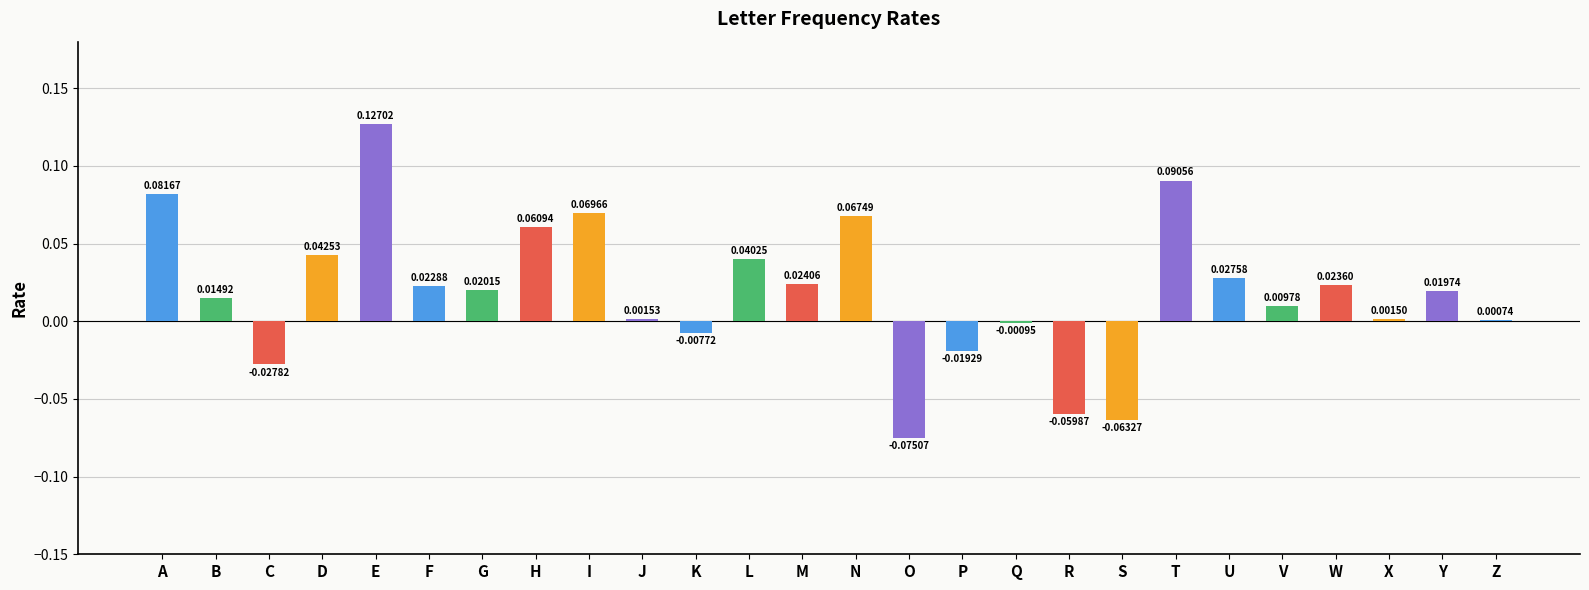

Which category has the highest value across all series?

E